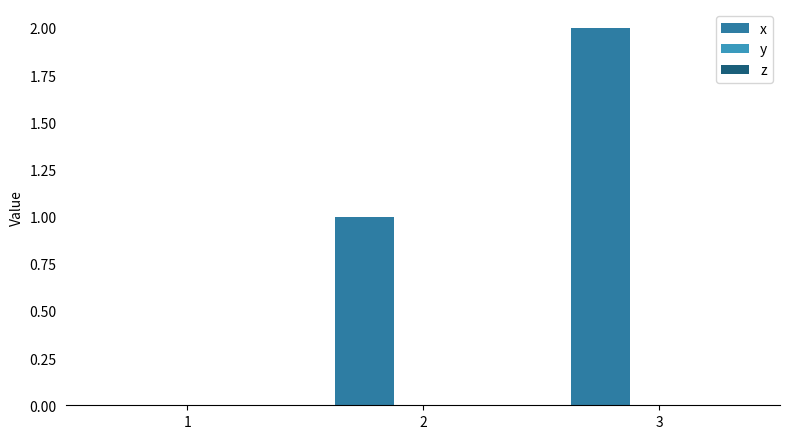

How many data points does each series have?

3